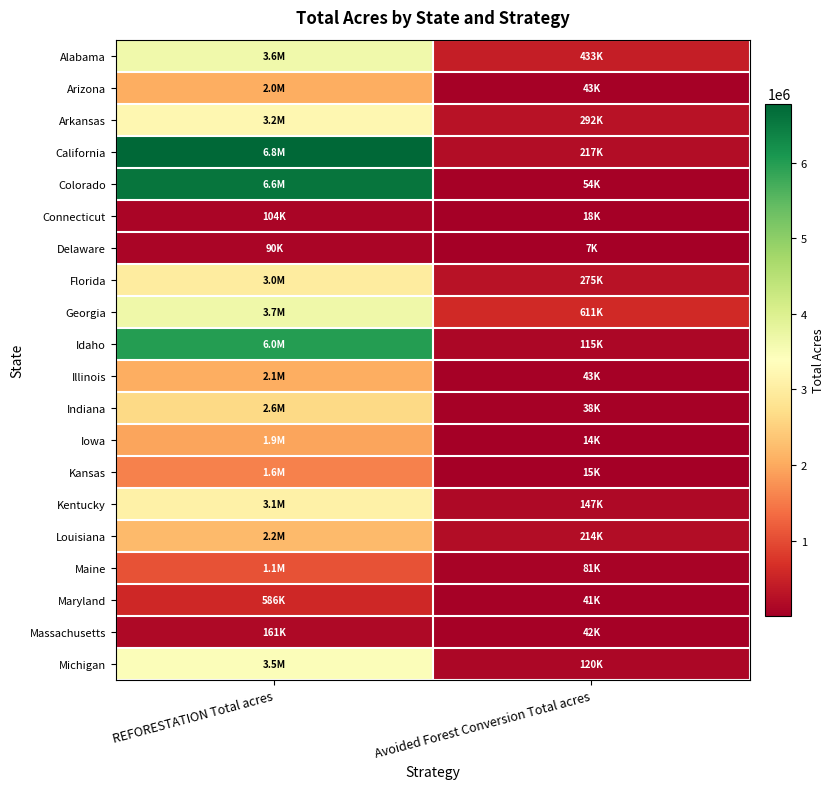

What is the greatest value displayed?

6782195.1